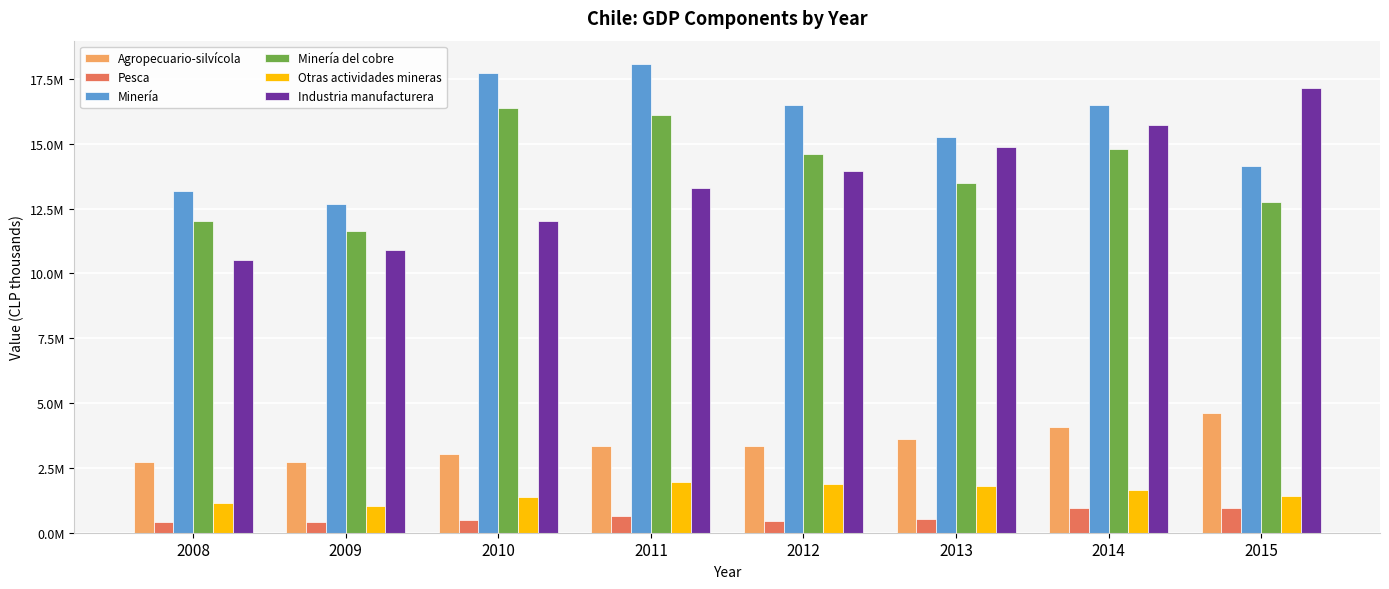

What is the lowest value of the Pesca series?

405094